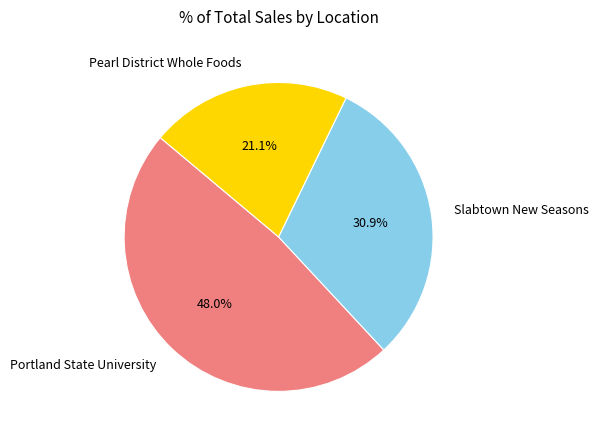

True or false: Slabtown New Seasons accounts for 31% of the total.

True